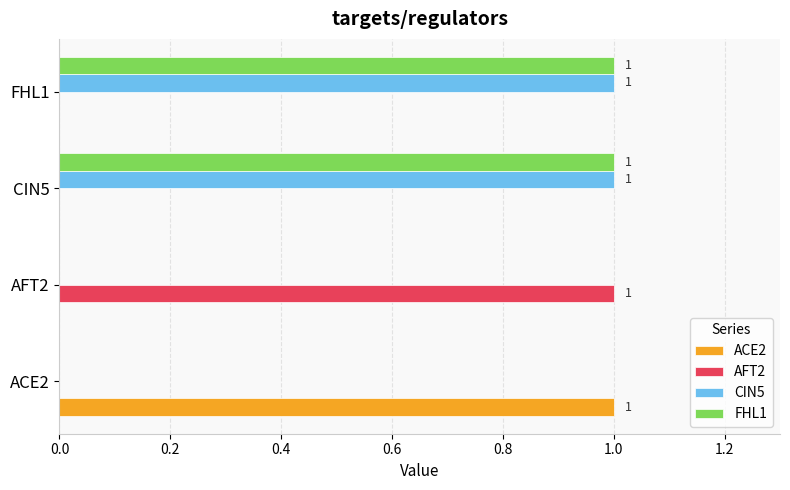

Which category has the highest value in the AFT2 series?

AFT2